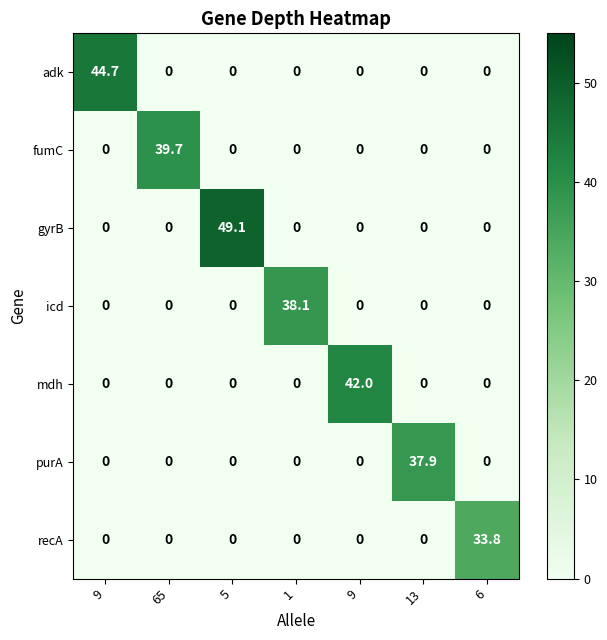

How many positive values does the purA series have?

1